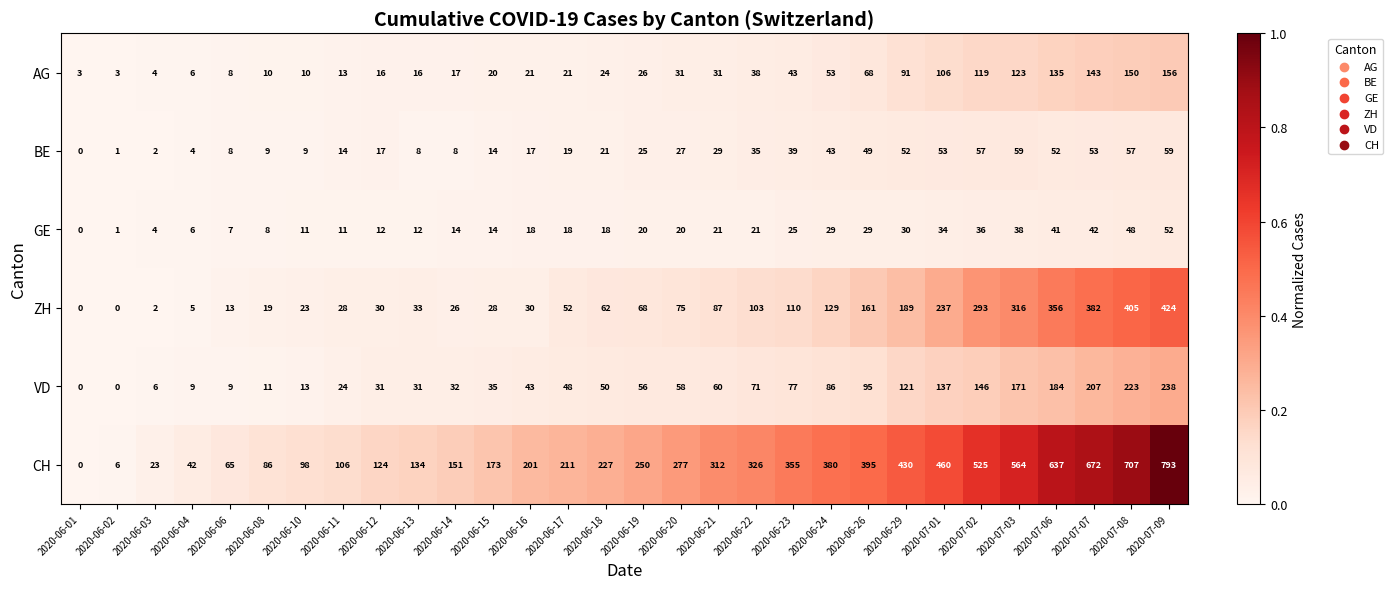

Which series has the largest range (max minus min)?

CH